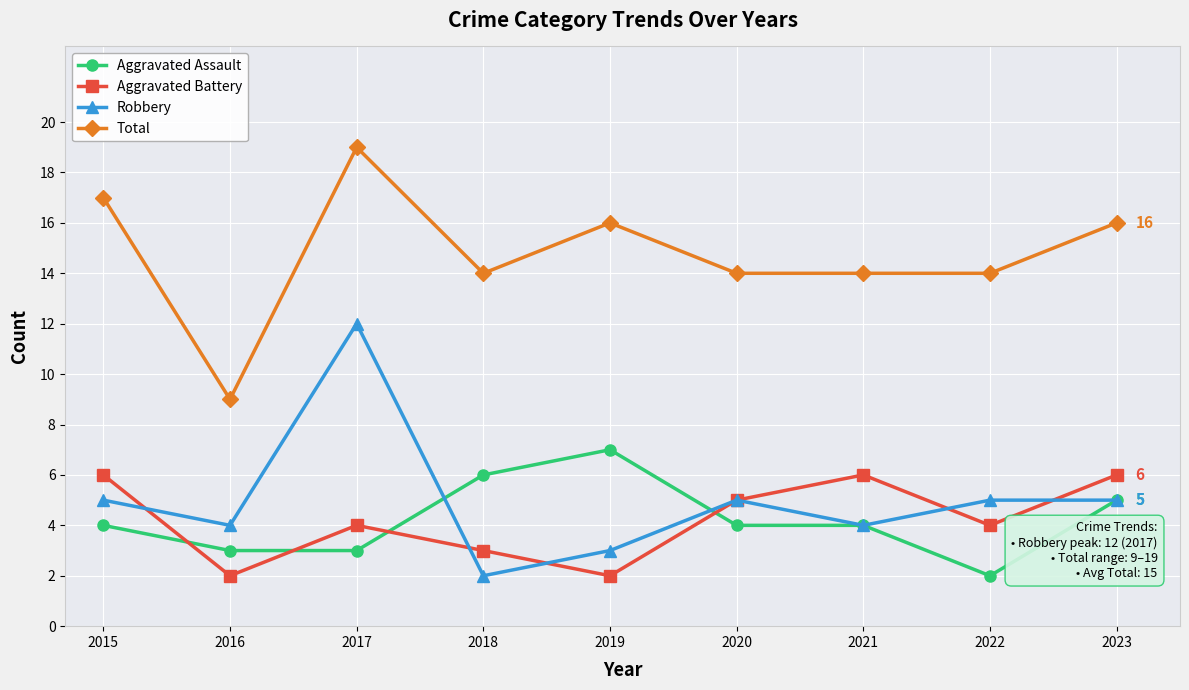

At which label does Aggravated Assault reach its minimum?

2022